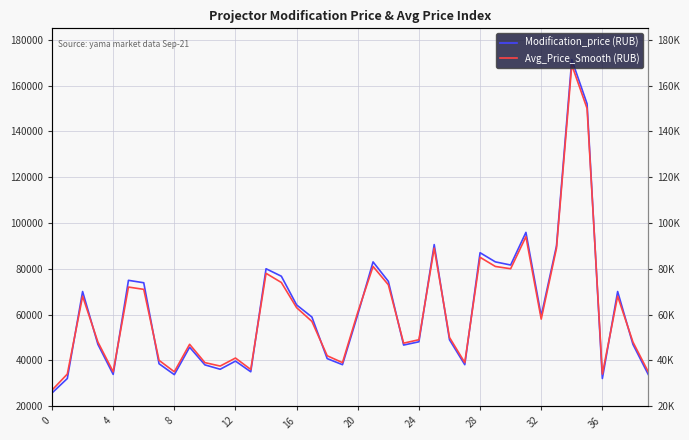

How many interior local peaks does the Modification_price (RUB) series have?

11